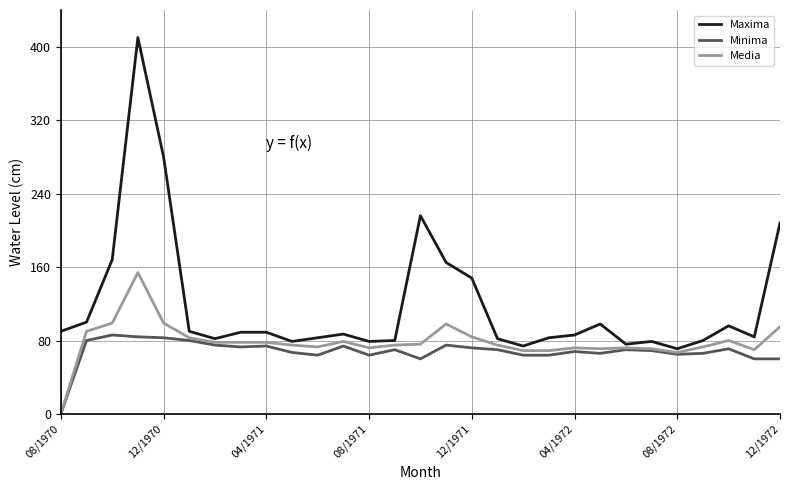

How many lines are shown in the chart?

3